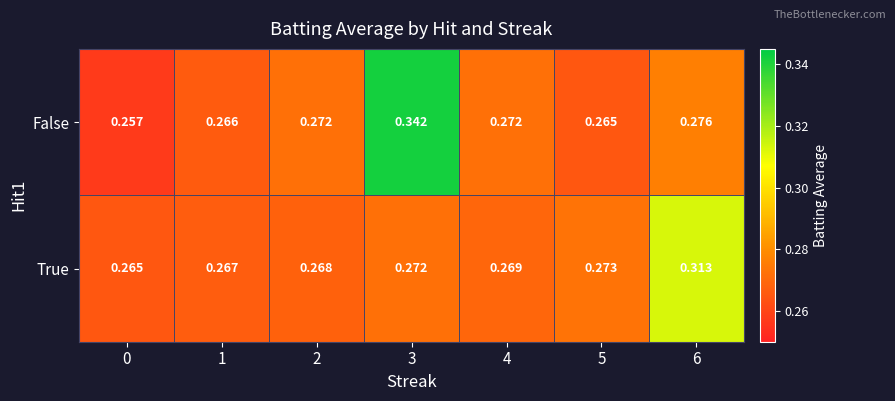

Is the value of True at 2 greater than the value of False at 2?

No